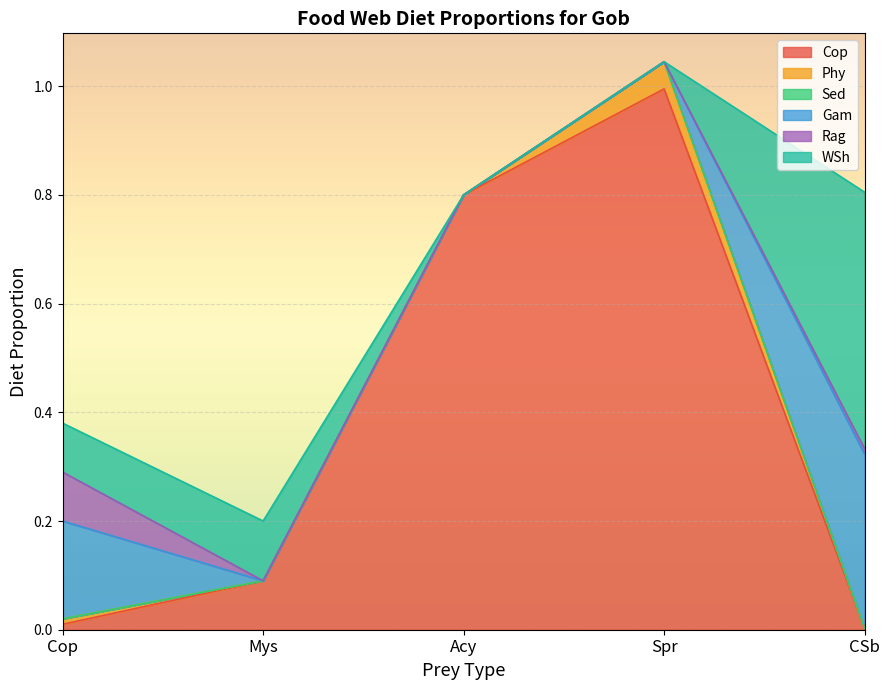

At which category does WSh reach its first local peak?

Mys